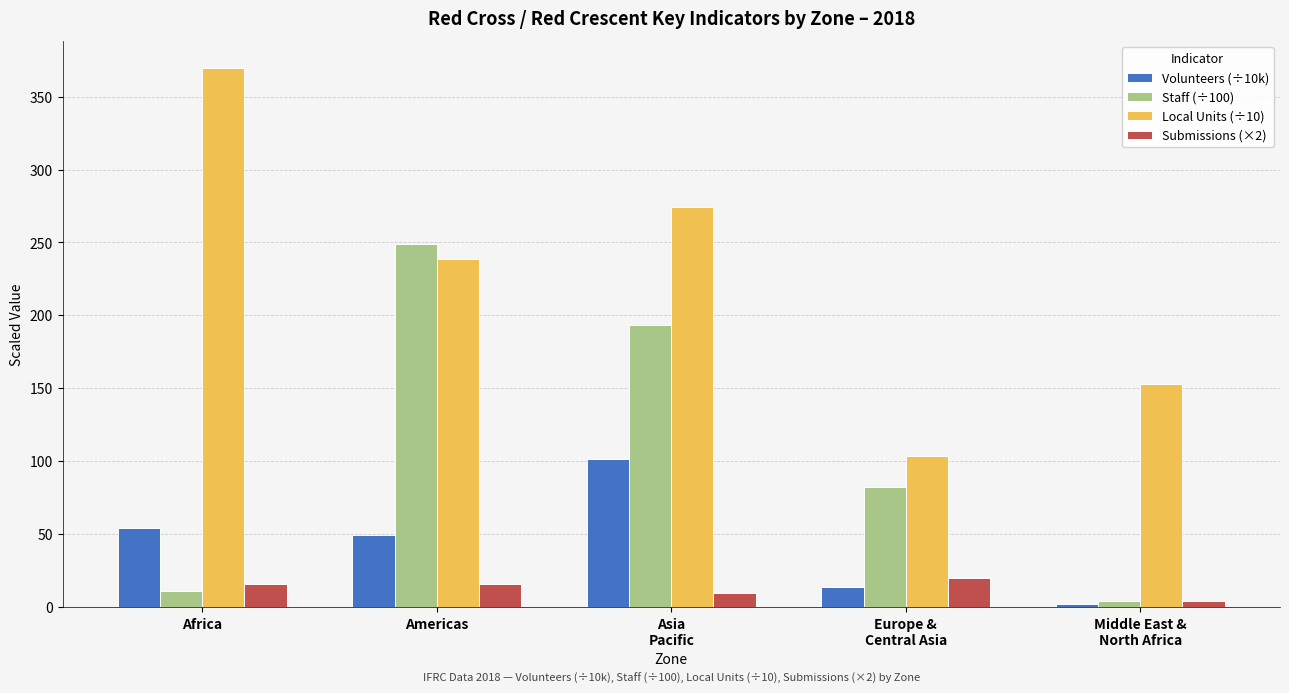

What is the difference between the Local Units (÷10) values at Middle East &
North Africa and Europe &
Central Asia?

49.1